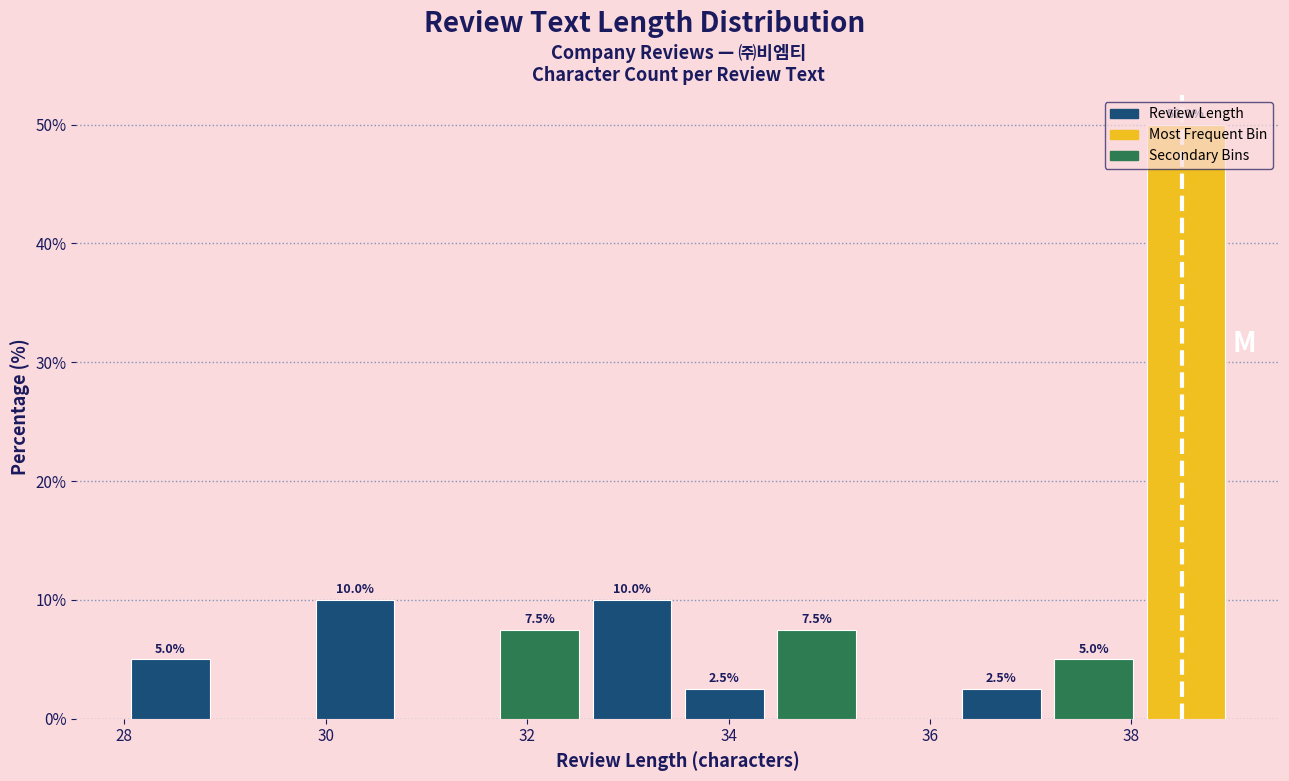

Over which range of the x-axis is the bar tallest?

38.0 to 39.0